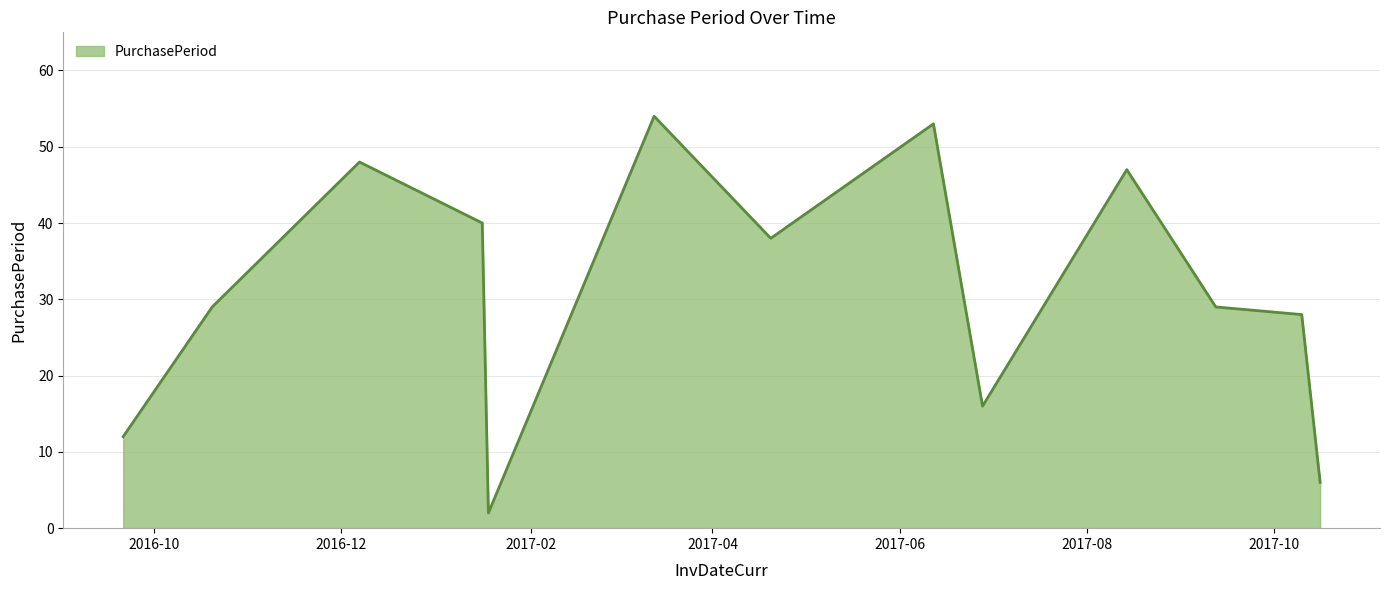

Count the number of data series in this chart.

1